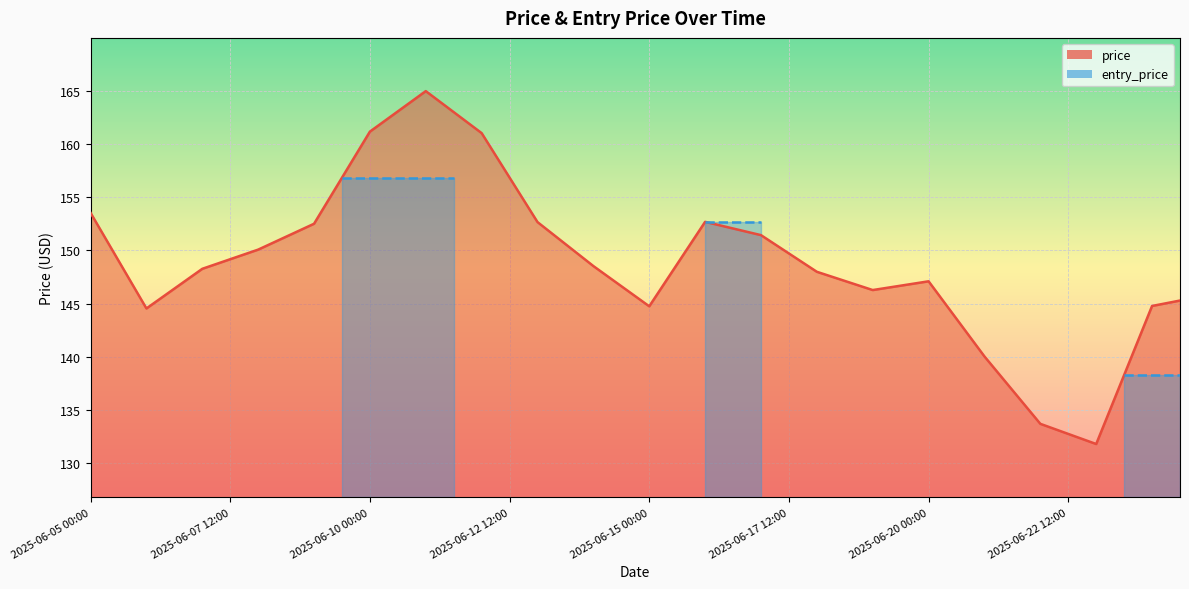

Where is the first local maximum?

2025-06-11 00:00